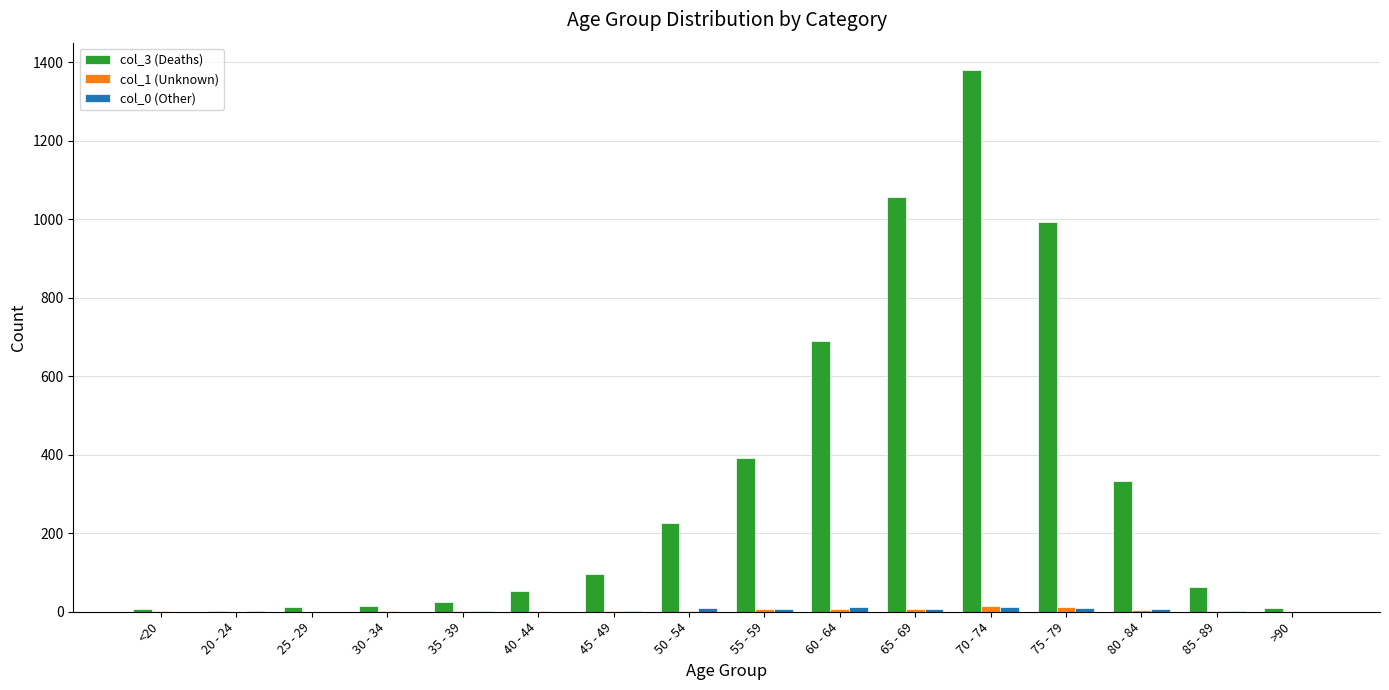

How many groups of bars are there?

16